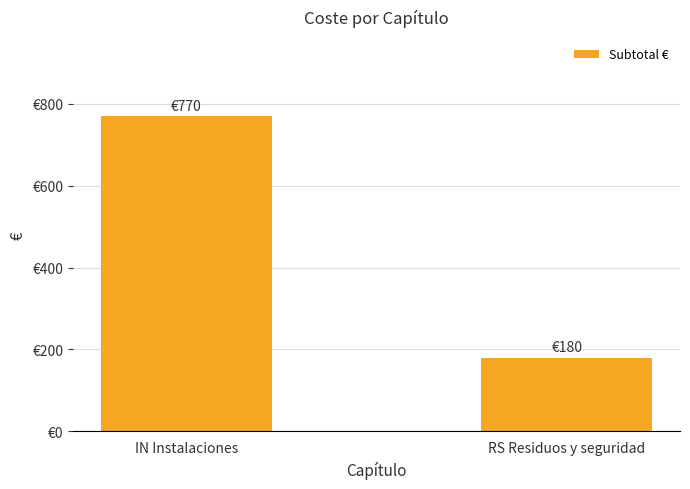

What is the change in value from IN Instalaciones to RS Residuos y seguridad?

-590